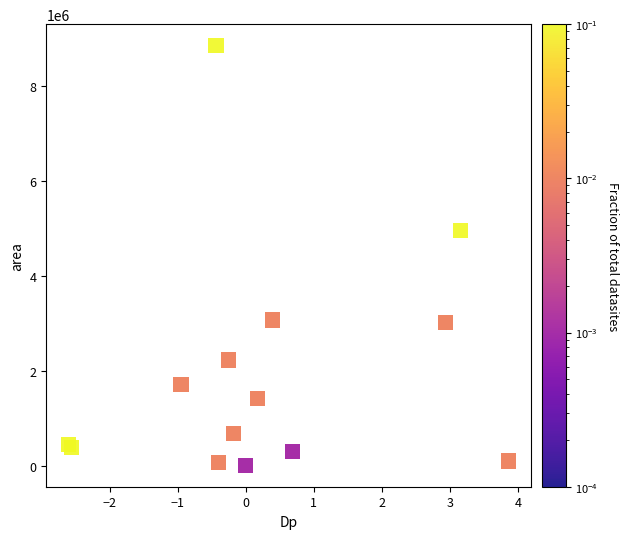

What Y value in the scatter plot is closest to 4432500?

4963750